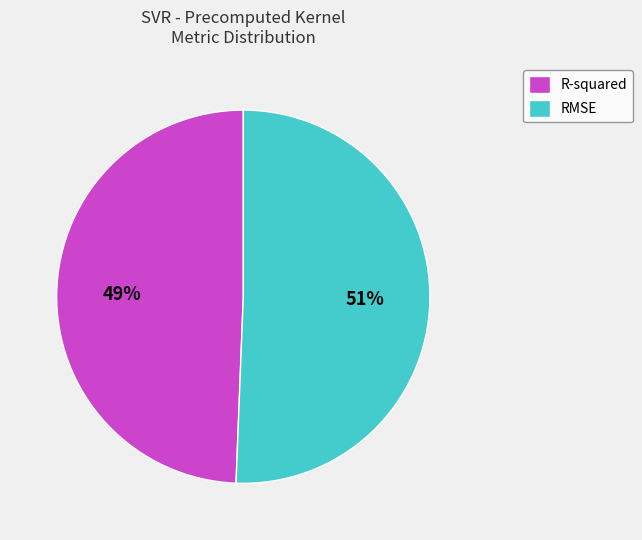

To the nearest percent, what percentage of the pie is R-squared?

49%